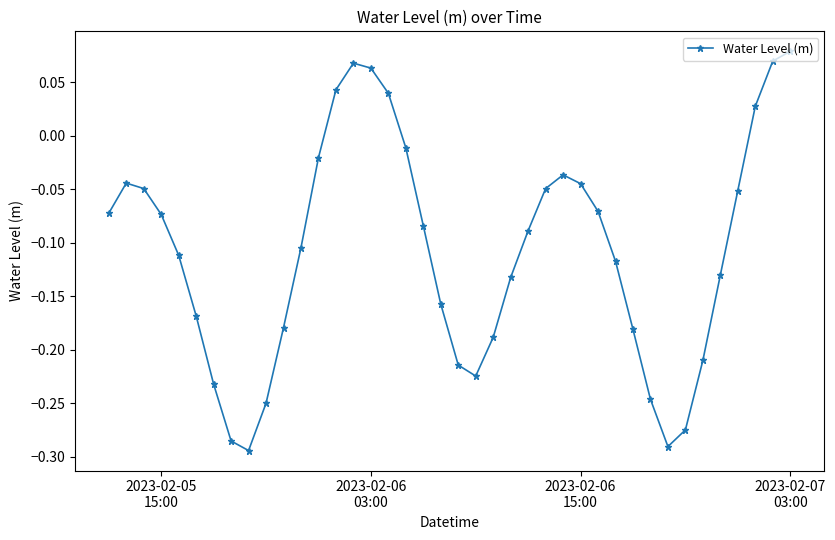

What is the difference between the maximum and minimum values?

0.4